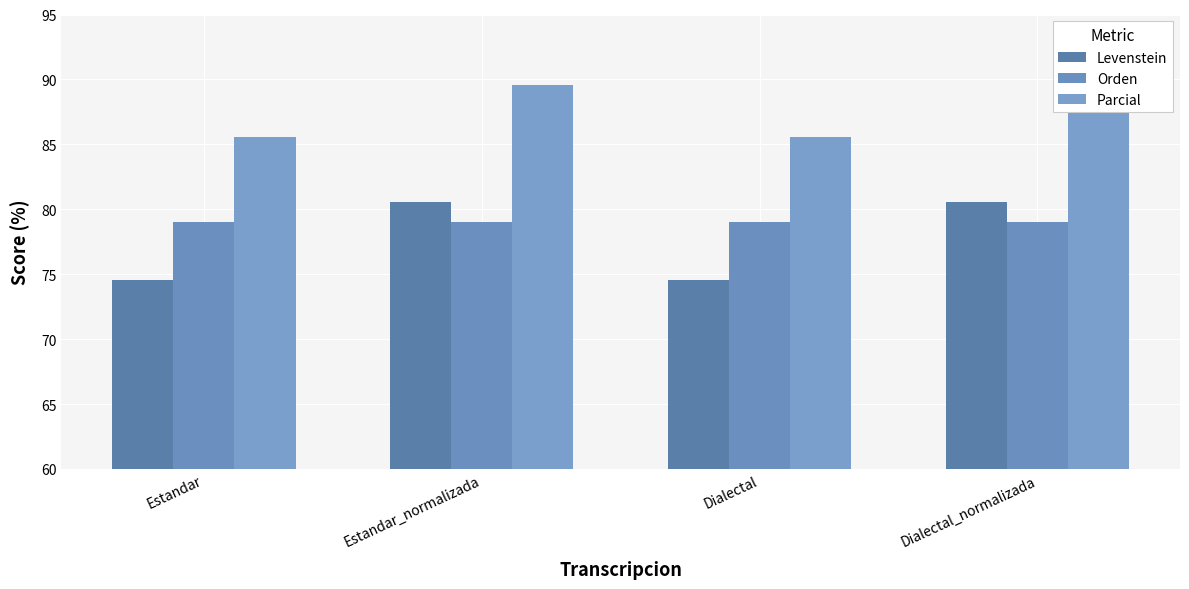

What is the label of the 1st bar from the left?

Estandar